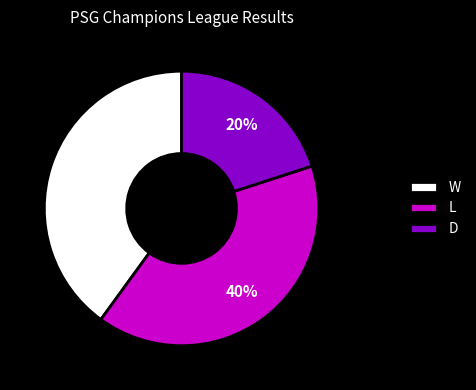

How many slices are in this pie chart?

3